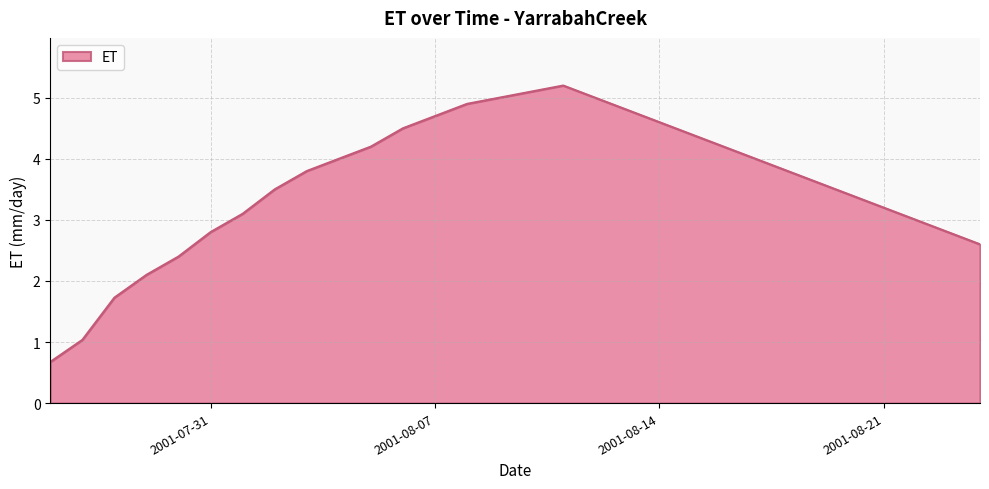

Reading right to left, what are all the values shown in this chart?

2.6	2.8	3.0	3.2	3.4	3.6	3.8	4.0	4.2	4.4	4.6	4.8	5.0	5.2	5.1	5.0	4.9	4.7	4.5	4.2	4.0	3.8	3.5	3.1	2.8	2.4	2.1	1.7	1.0	0.7